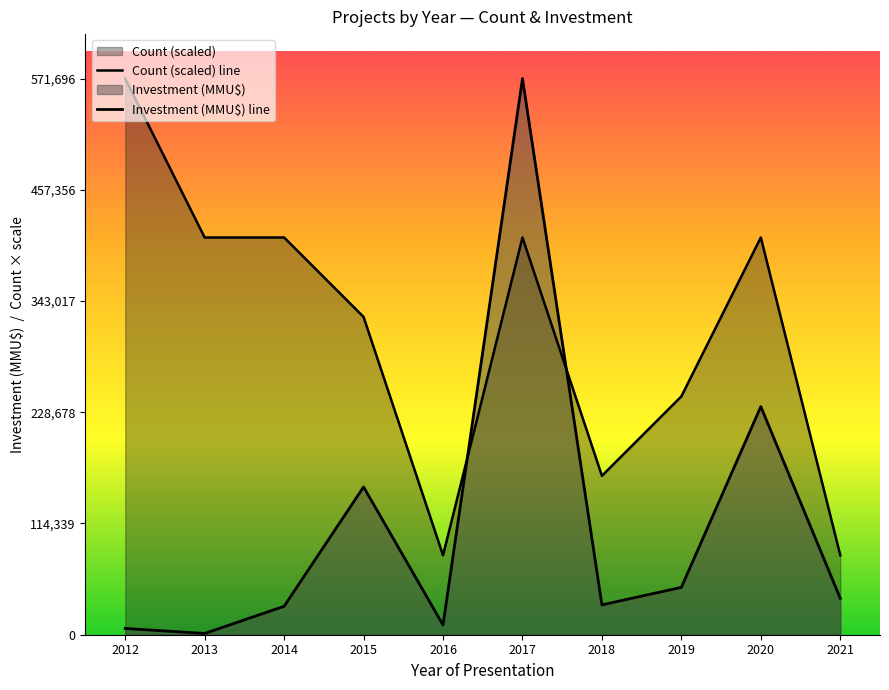

What is the maximum value for Count (scaled) line?

571696.0